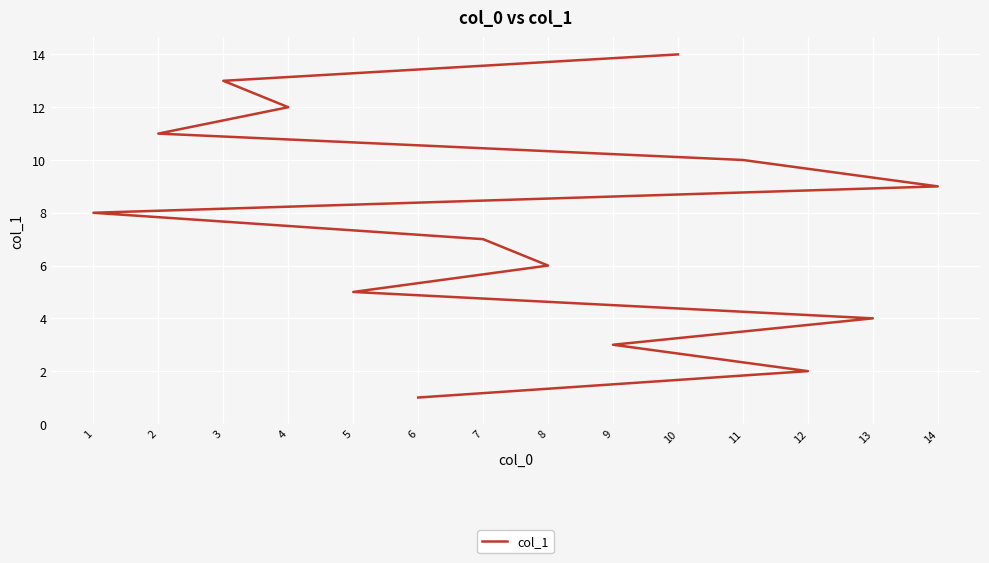

Which label corresponds to the largest value in the chart?

10